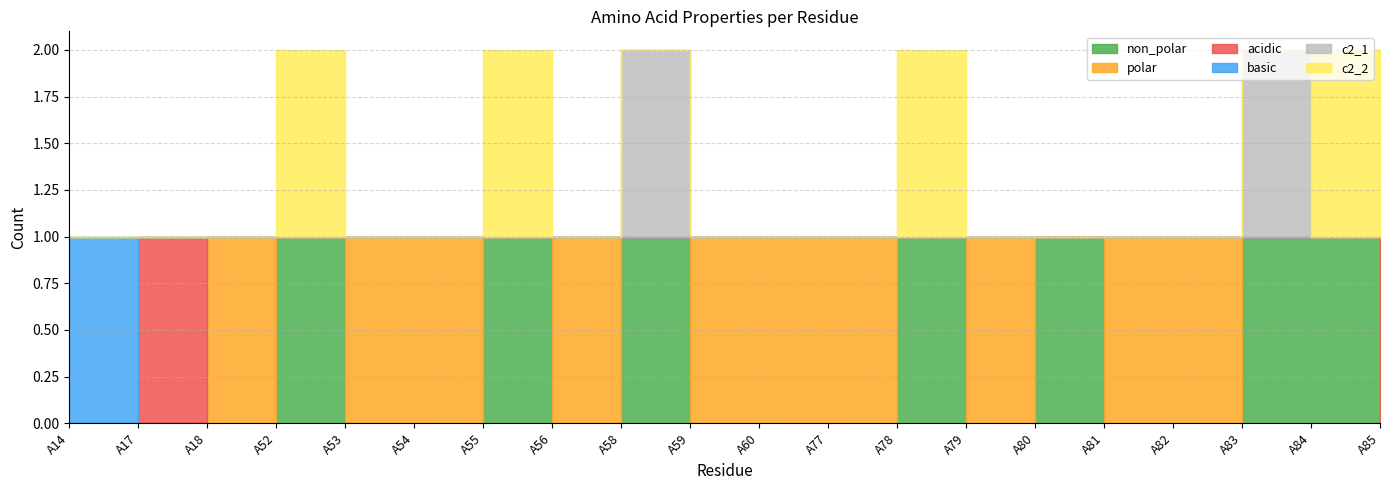

True or false: non_polar has a value of 0 at A59.

False